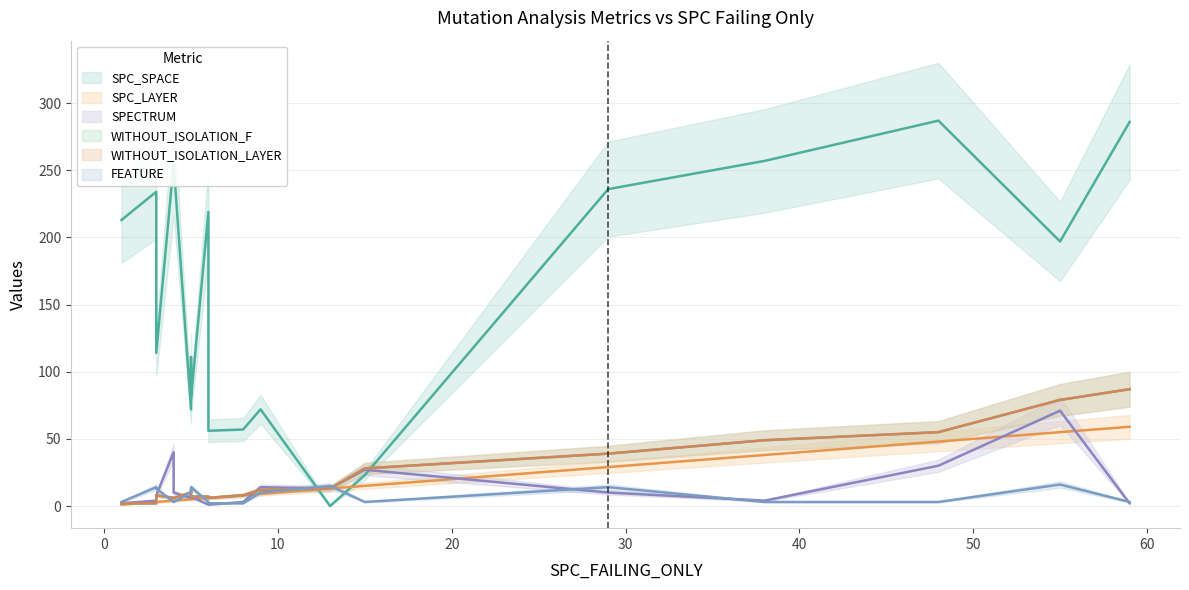

At how many categories does at least one series exceed 75?

13